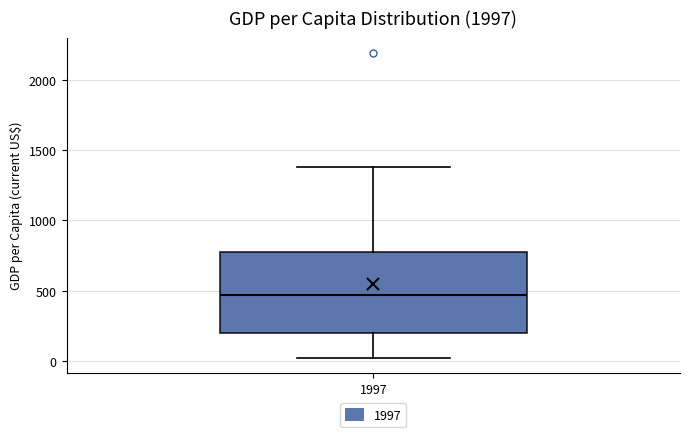

Transcribe this box plot: give where the median line is, the range the box spans, and where the two whiskers end, as read against the y-axis. The values are not printed on the chart, so give them approximately, as read against the axis.

median 450, box 200 to 800, whiskers 0 to 1400